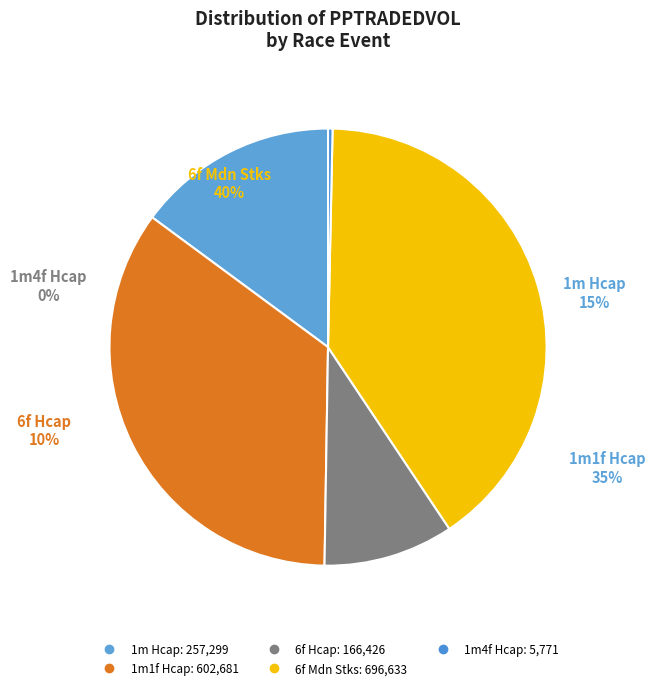

To the nearest percent, what is the difference between the 1m1f Hcap and 1m4f Hcap slice percentages?

35%